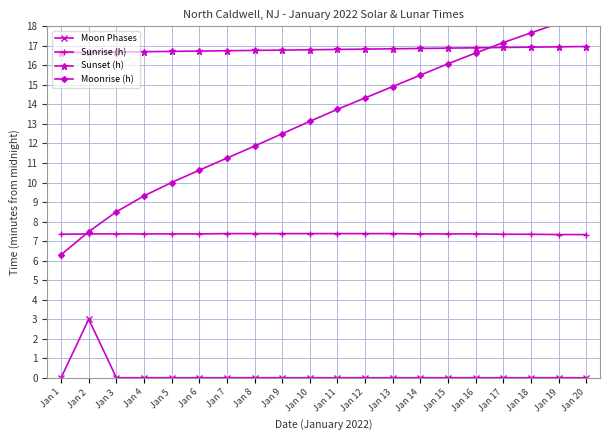

True or false: Moonrise (h) and Sunrise (h) intersect in this chart.

True